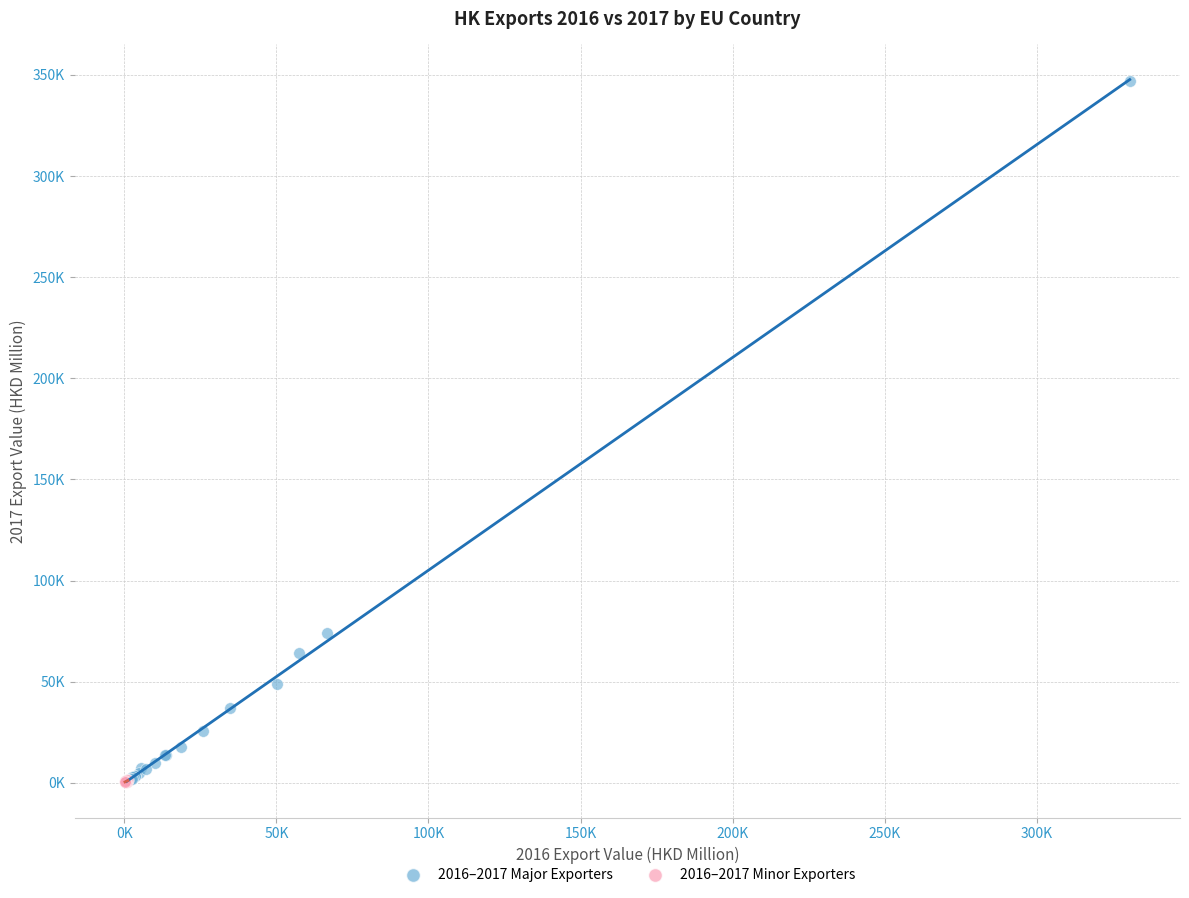

What are all the series names shown in the legend?

2016–2017 Major Exporters, 2016–2017 Minor Exporters